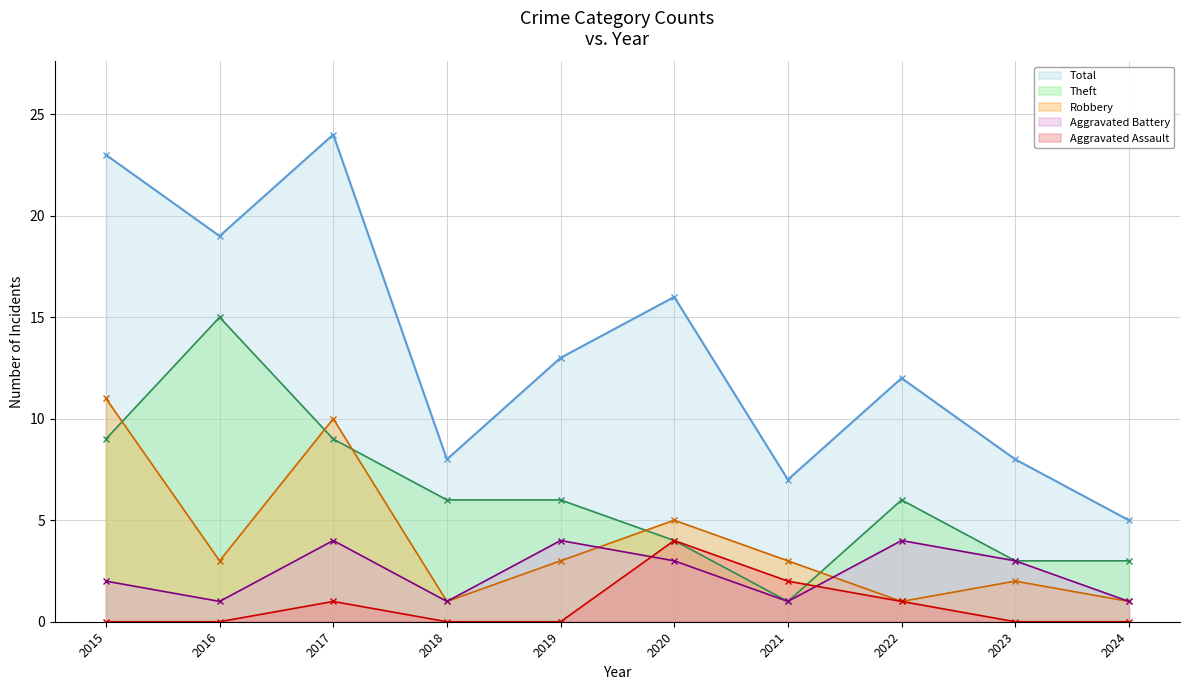

What is the value of the Total point at the 1st from the left?

23